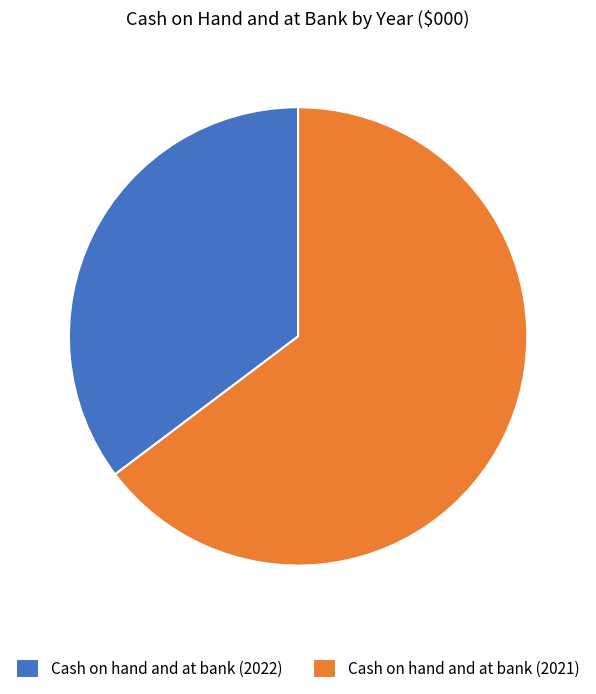

Do Cash on hand and at bank (2021) and Cash on hand and at bank (2022) together represent more than half of the pie?

Yes